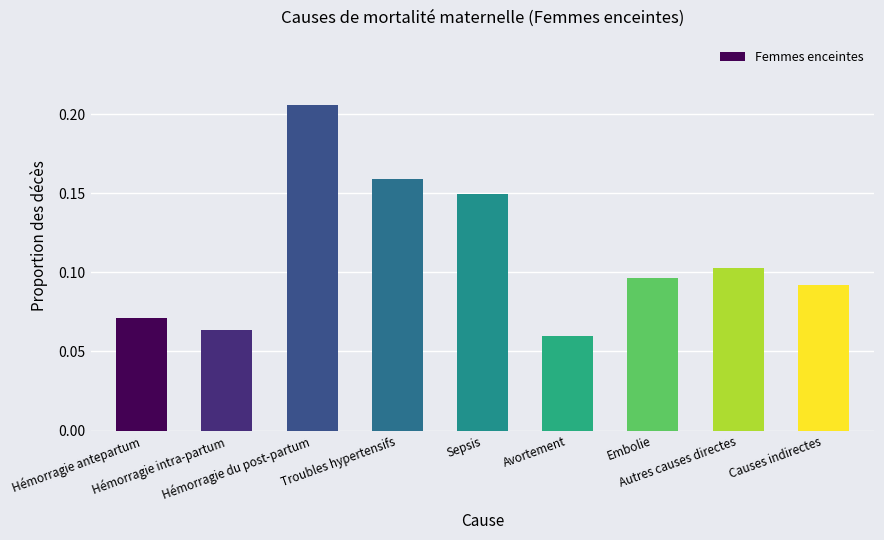

Is it true that the value at Hémorragie du post-partum is 0.3?

False